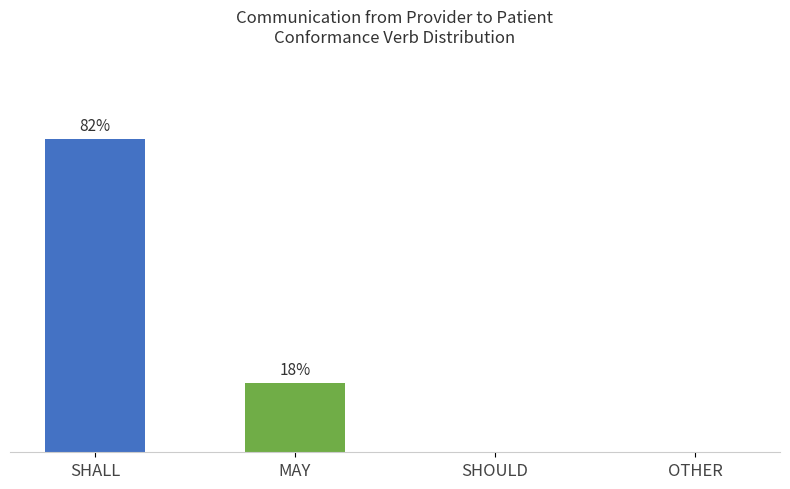

Between SHOULD and SHALL, which is larger?

SHALL